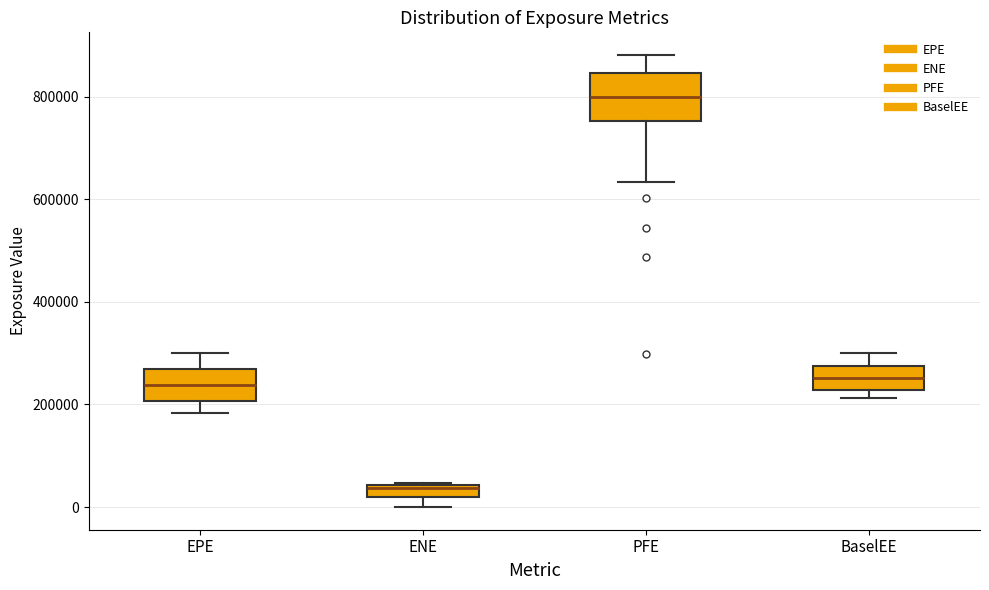

Which box's median line is the highest?

PFE